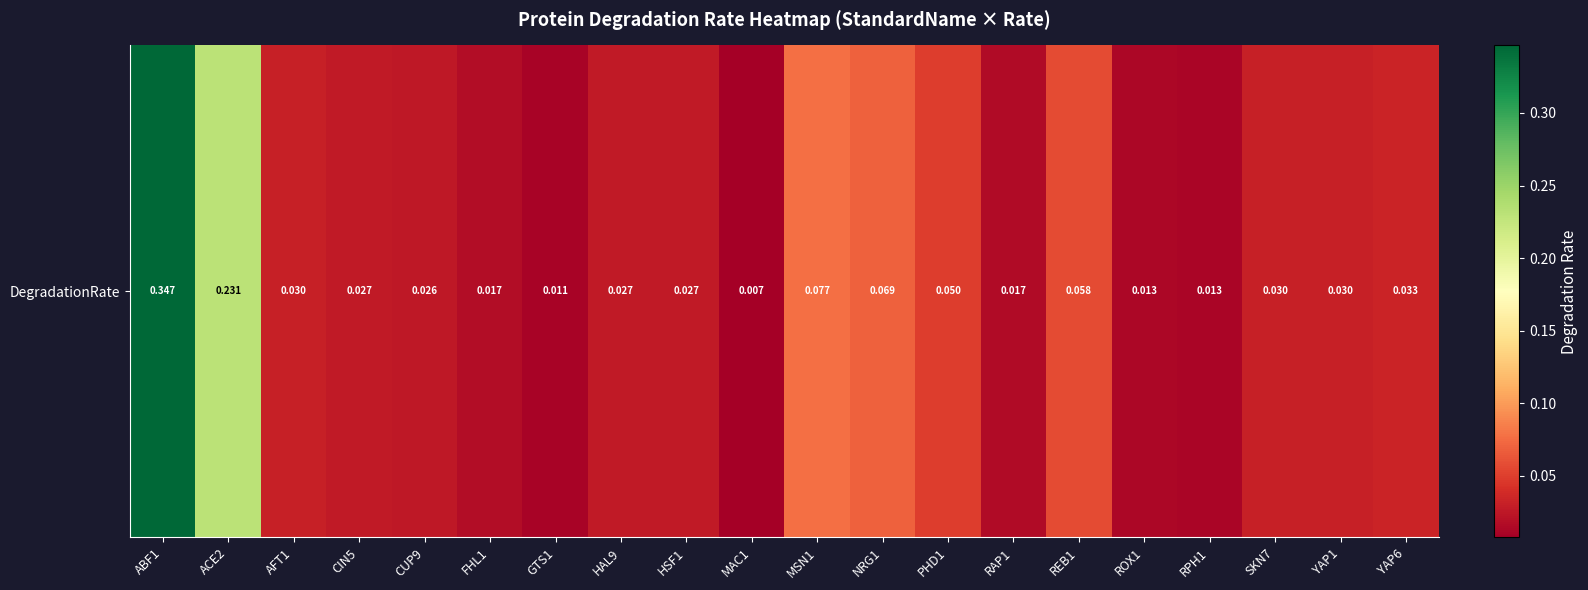

What is the difference between the maximum and minimum values?

0.3